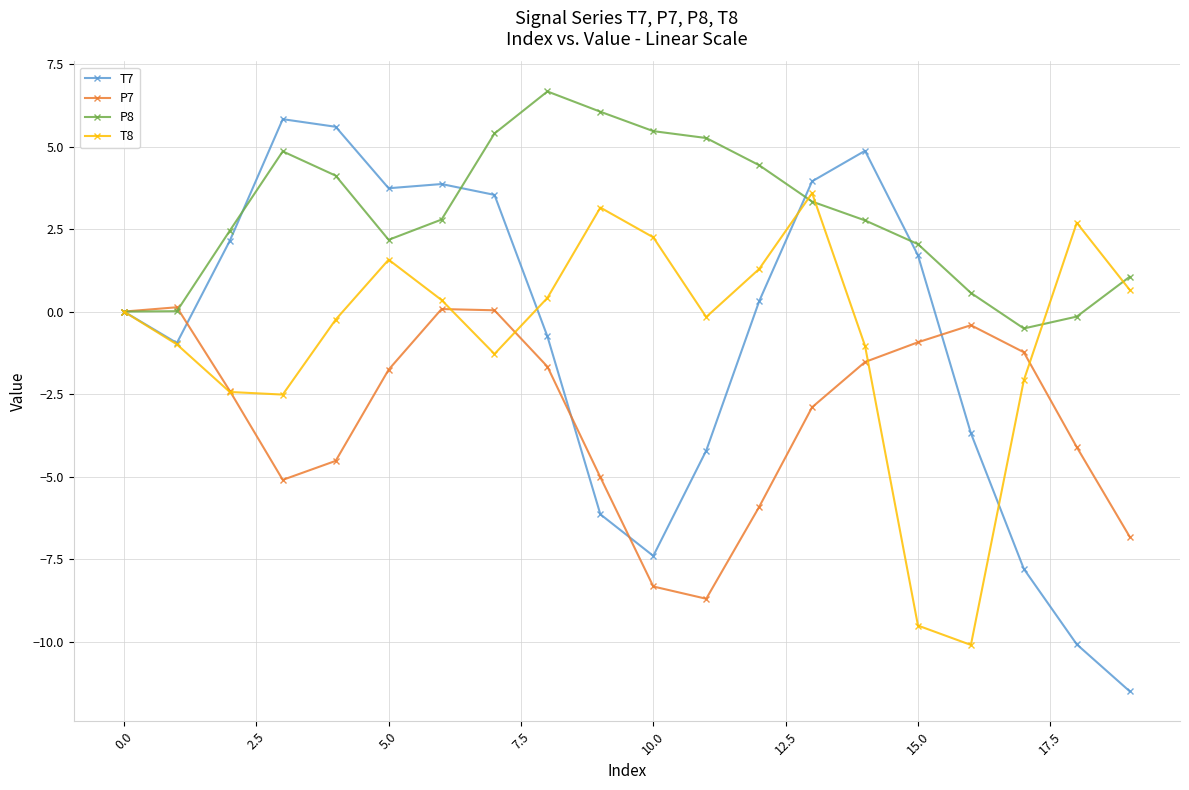

True or false: T8 has more than 0 points higher than both neighbors.

True